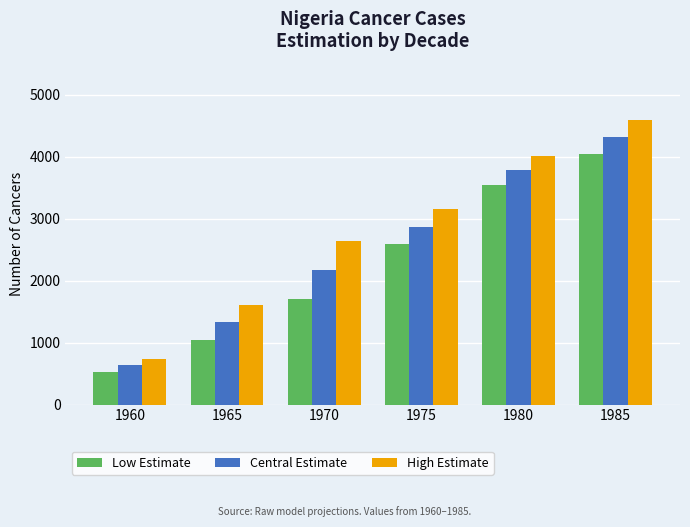

What is the sum of the High Estimate values at 1965 and 1970?

4239.1